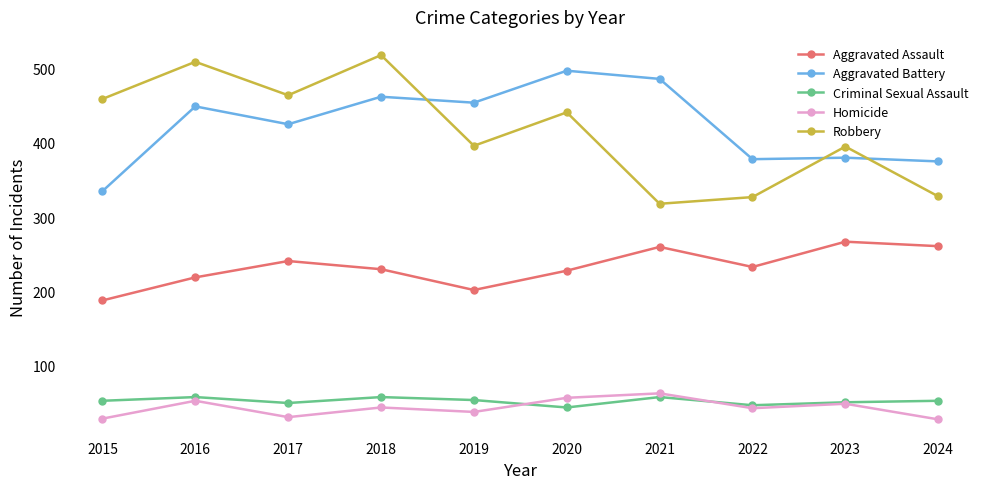

What are all the series names shown in the legend?

Aggravated Assault, Aggravated Battery, Criminal Sexual Assault, Homicide, Robbery